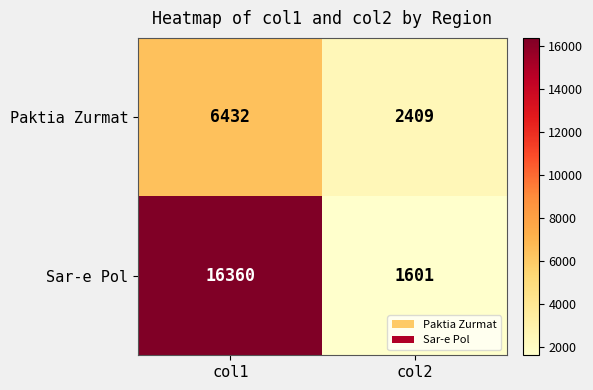

At which label is Sar-e Pol closest to 8980?

col2